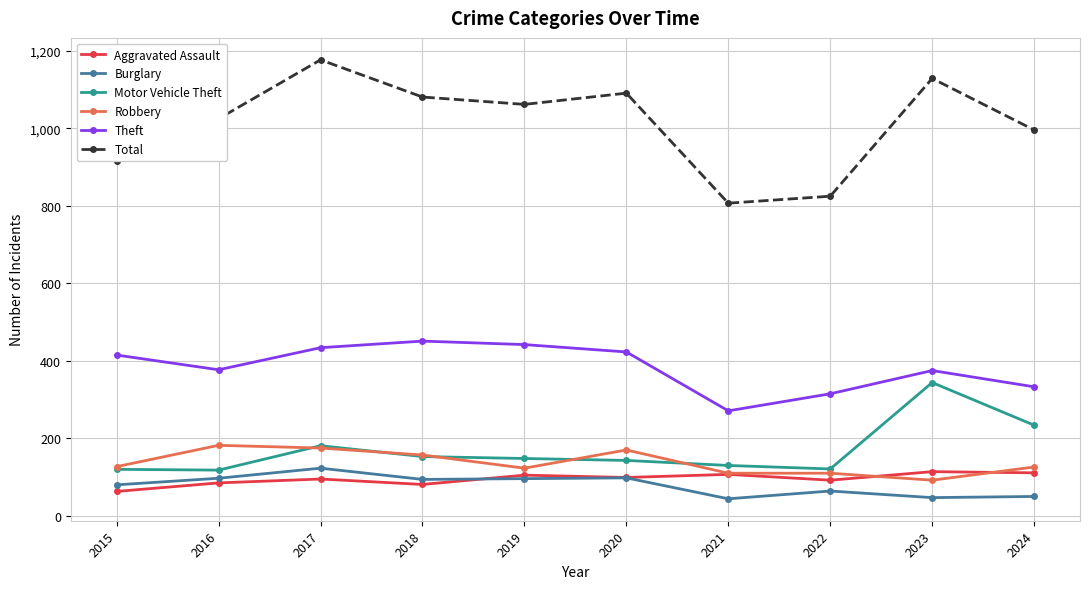

Where is Total nearest to the value 992?

2024